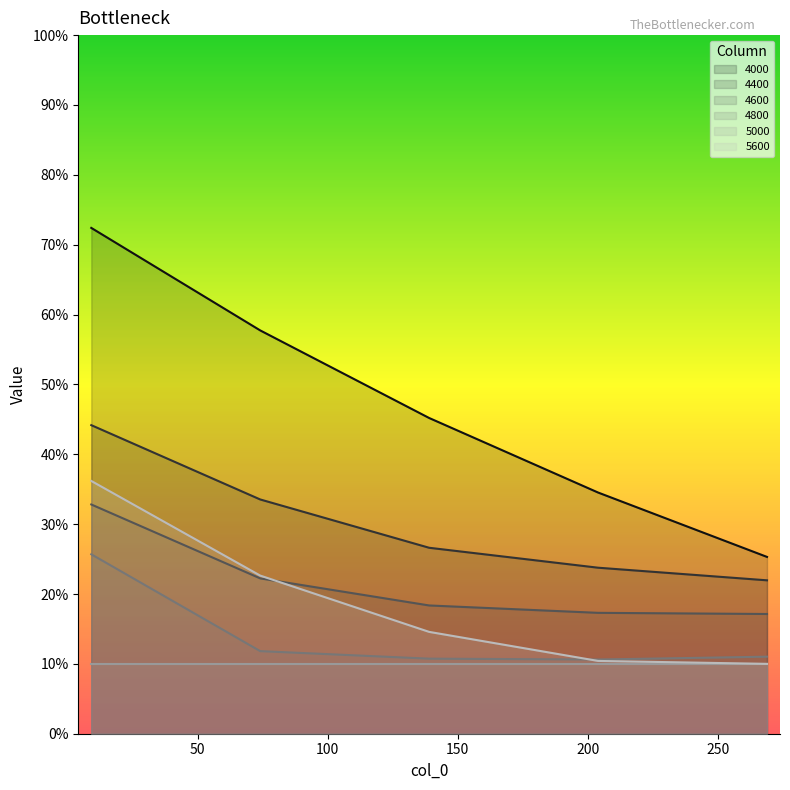

What is the value of the 4800 point at the 5th from the left?

0.1